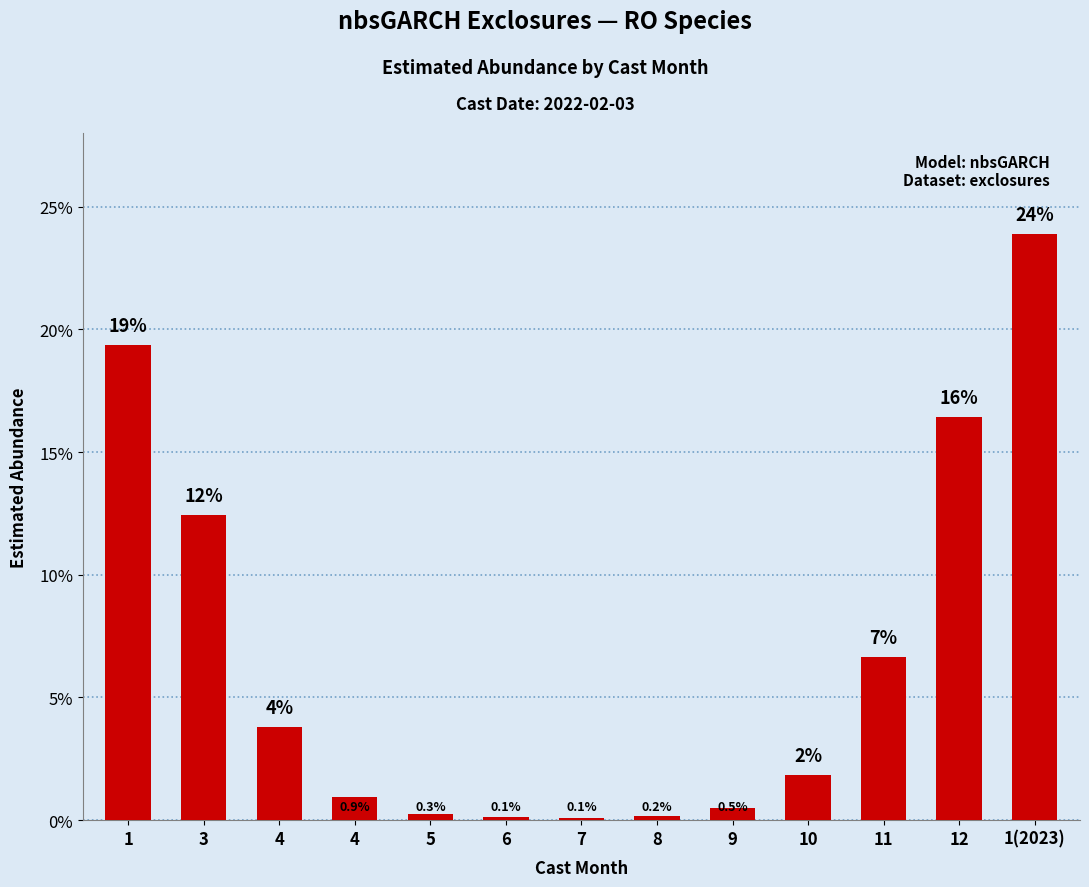

Rank the categories by value from lowest to highest.

7, 6, 8, 5, 9, 4, 10, 4, 11, 3, 12, 1, 1(2023)